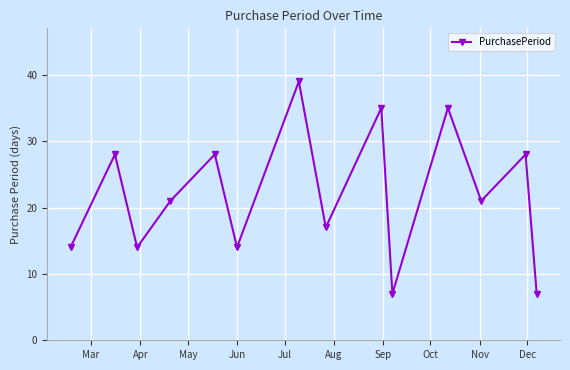

What is the difference between the maximum and minimum values?

32